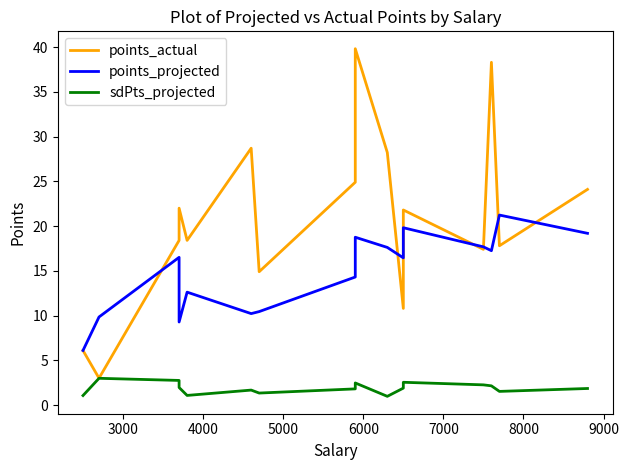

True or false: sdPts_projected and points_projected intersect in this chart.

False